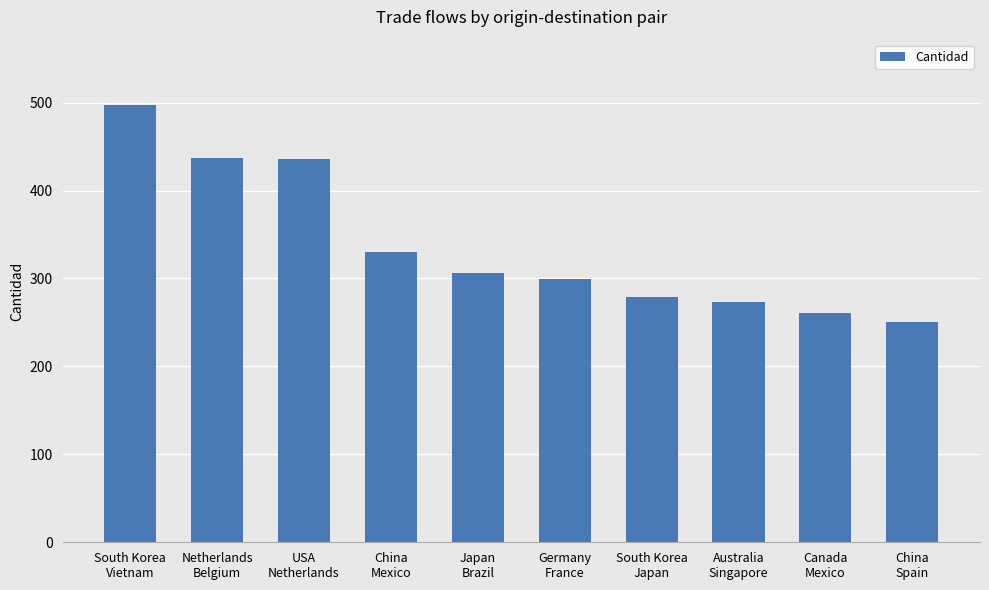

What is the difference between the maximum and minimum values?

247